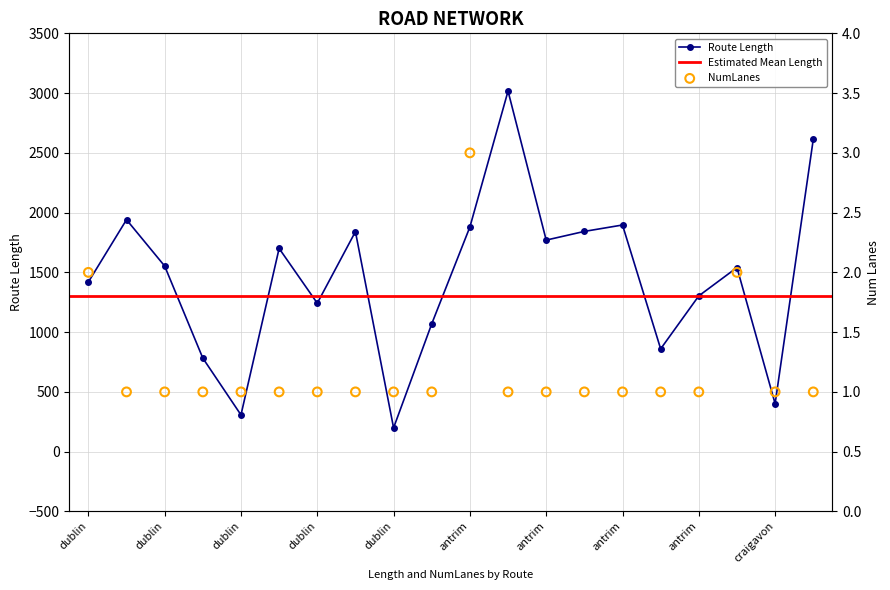

Is the value of Avg Length by From City at antrim-naas greater than the value of NumLanes at antrim-dundalk?

Yes